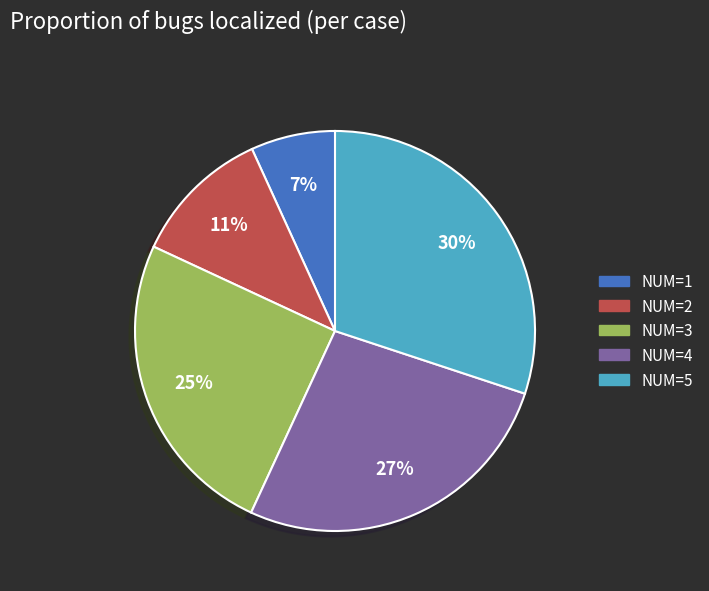

Is there a majority slice in this chart?

No